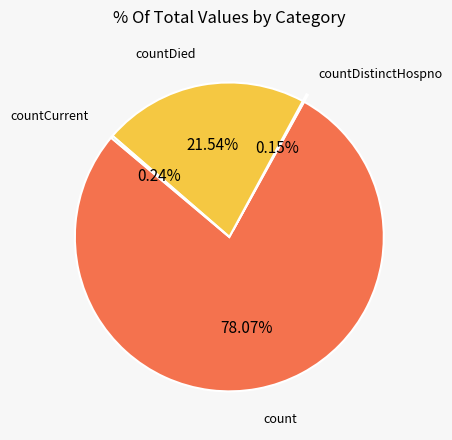

Between countDied and count, which is larger?

count